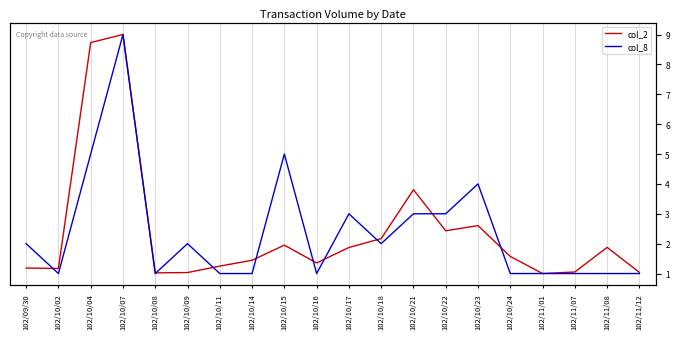

At how many categories does at least one series exceed 97625?

3